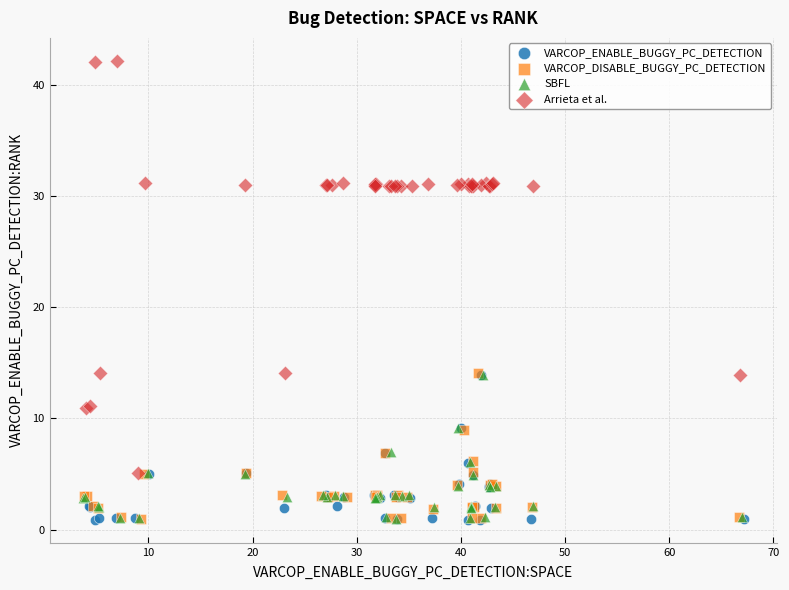

Which series reaches the maximum Y coordinate?

Arrieta et al.